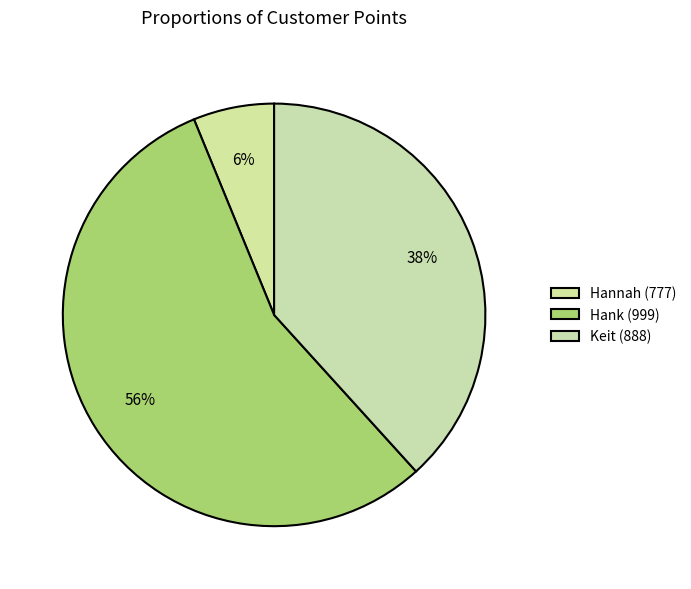

Rank the categories by value from highest to lowest.

Hank (999), Keit (888), Hannah (777)